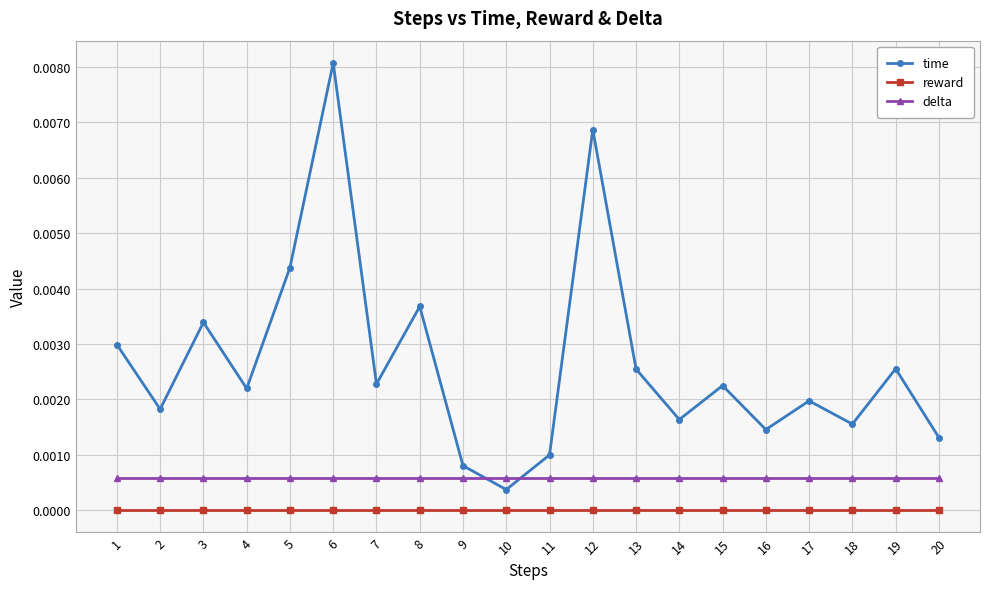

Which series has the largest range (max minus min)?

time